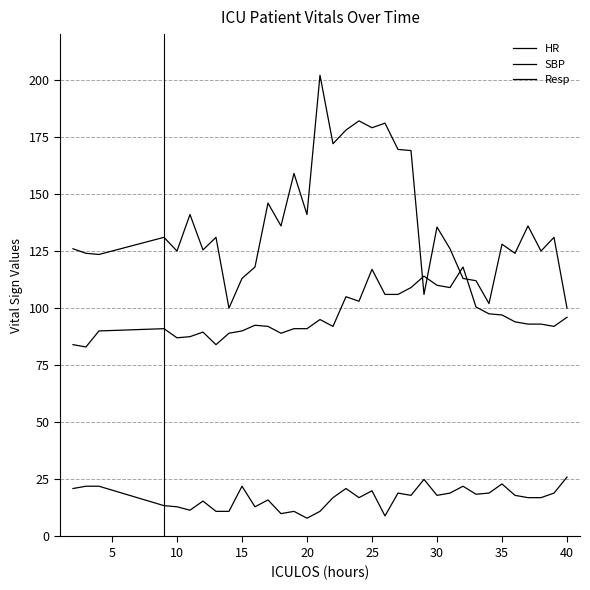

What is the difference between the maximum and minimum values in the SBP series?

102.0